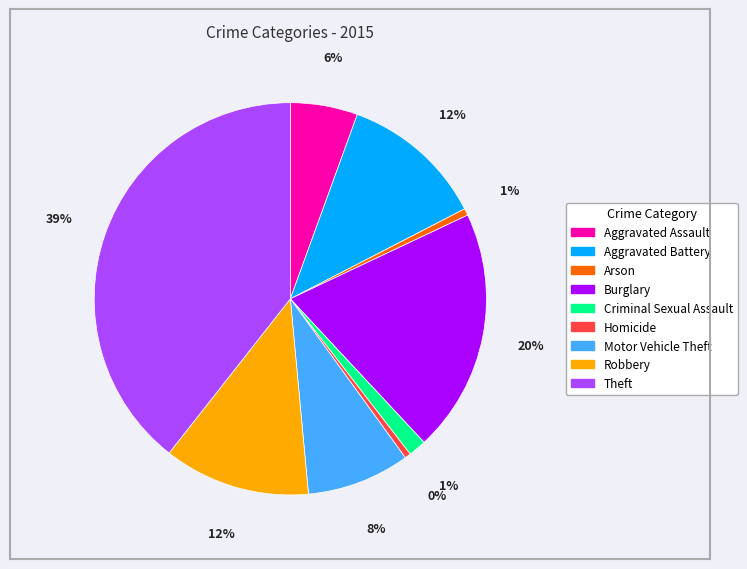

Combined, do Homicide and Arson account for over 50%?

No